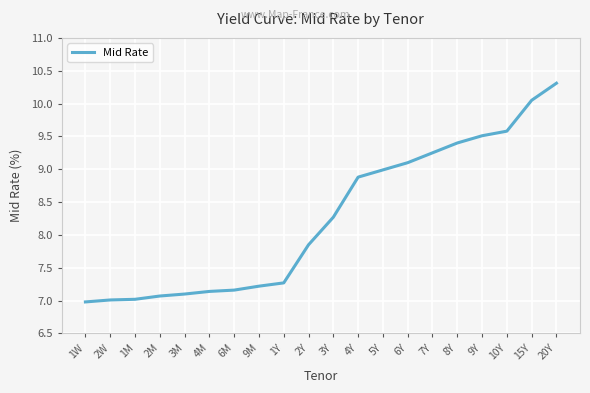

Between 4Y and 4M, which is larger?

4Y